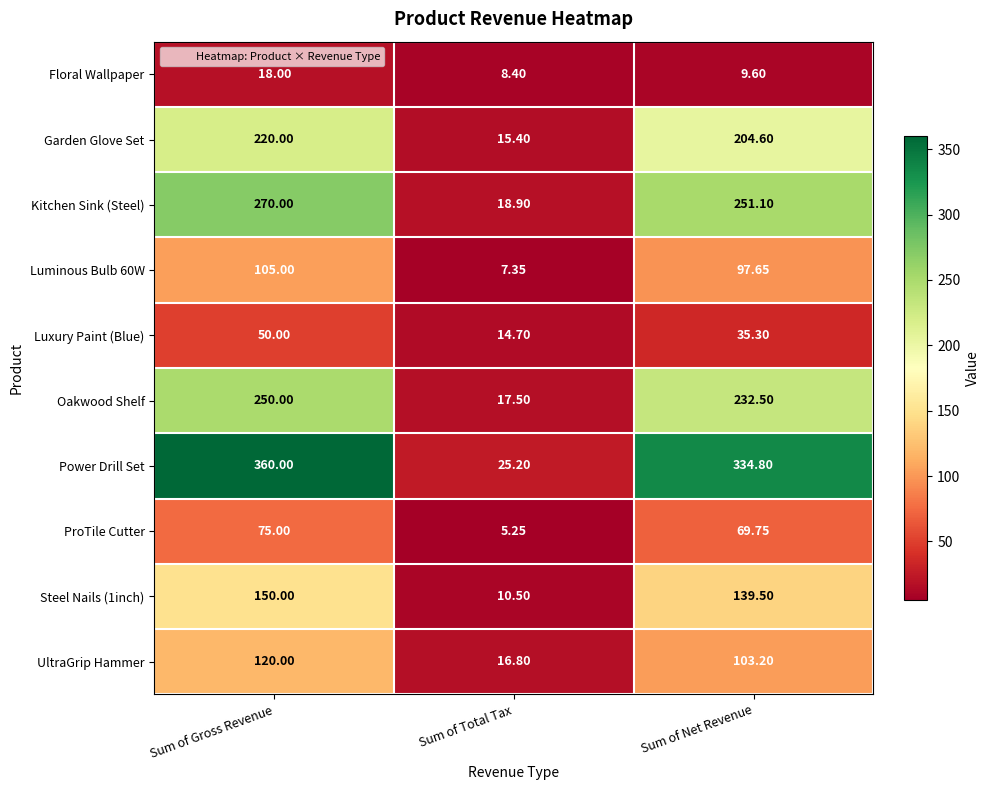

Which series changed the most between Sum of Gross Revenue and Sum of Net Revenue?

Power Drill Set